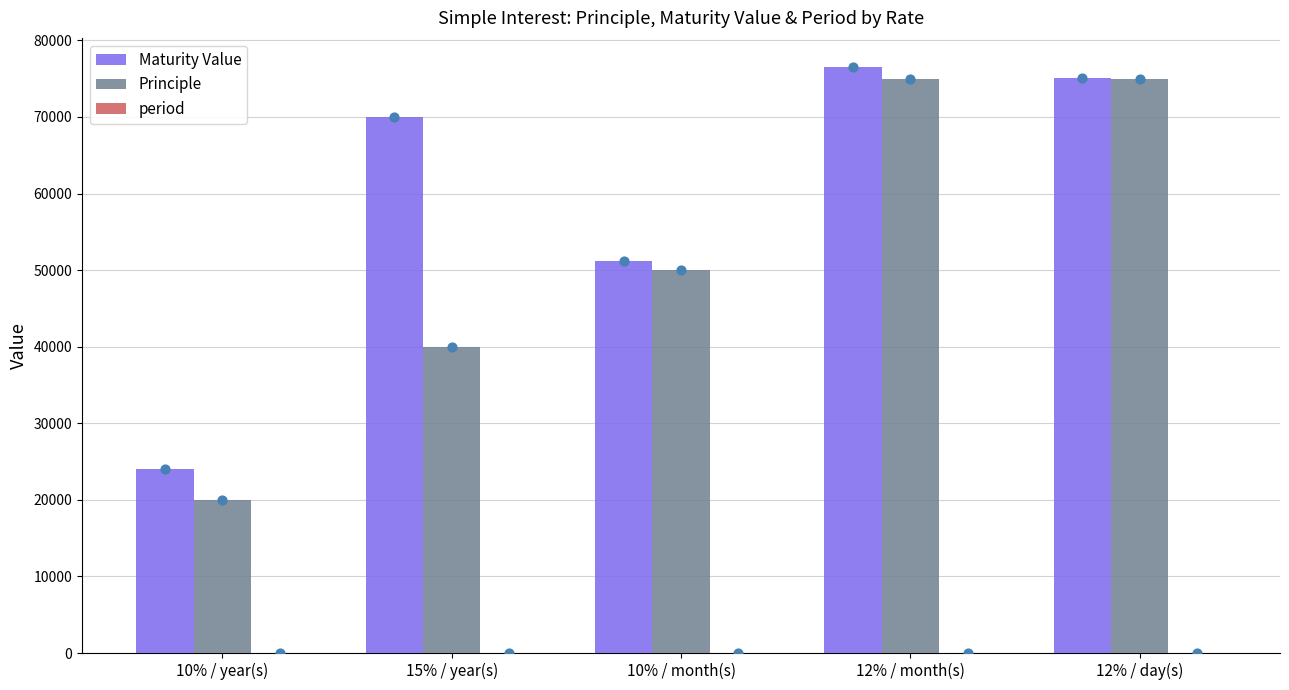

What are all the series names shown in the legend?

Maturity Value, Principle, period